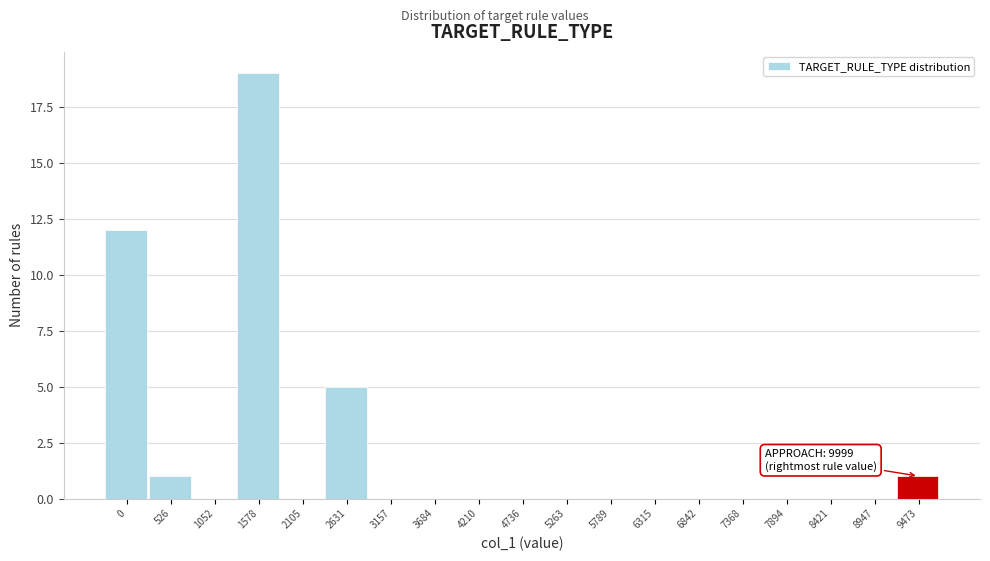

Reading right to left, list all the values displayed in this chart.

9473=1	8947=0	8421=0	7894=0	7368=0	6842=0	6315=0	5789=0	5263=0	4736=0	4210=0	3684=0	3157=0	2631=5	2105=0	1578=19	1052=0	526=1	0=12